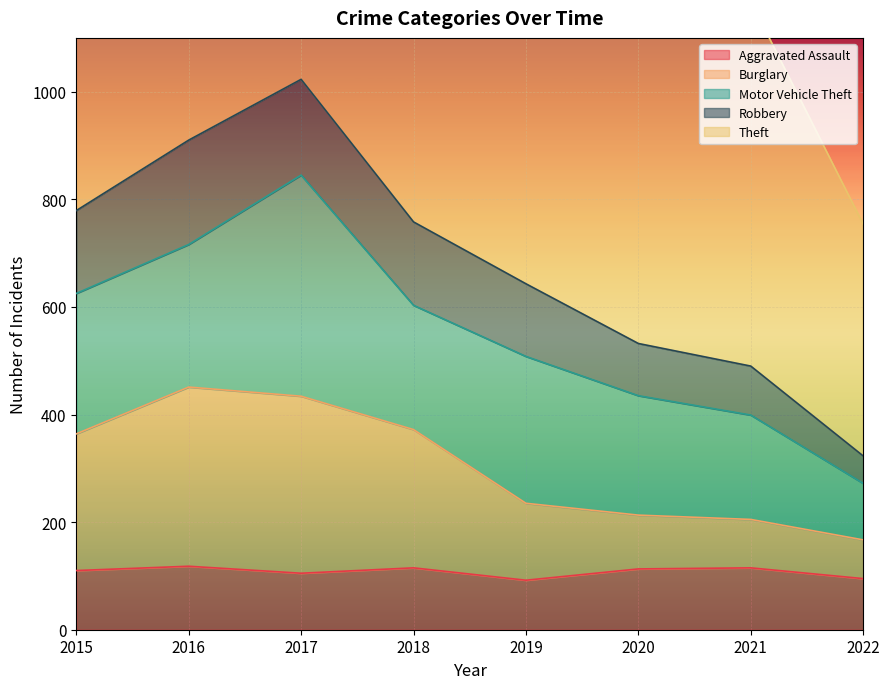

True or false: Burglary has a value of 234 at 2016.

False